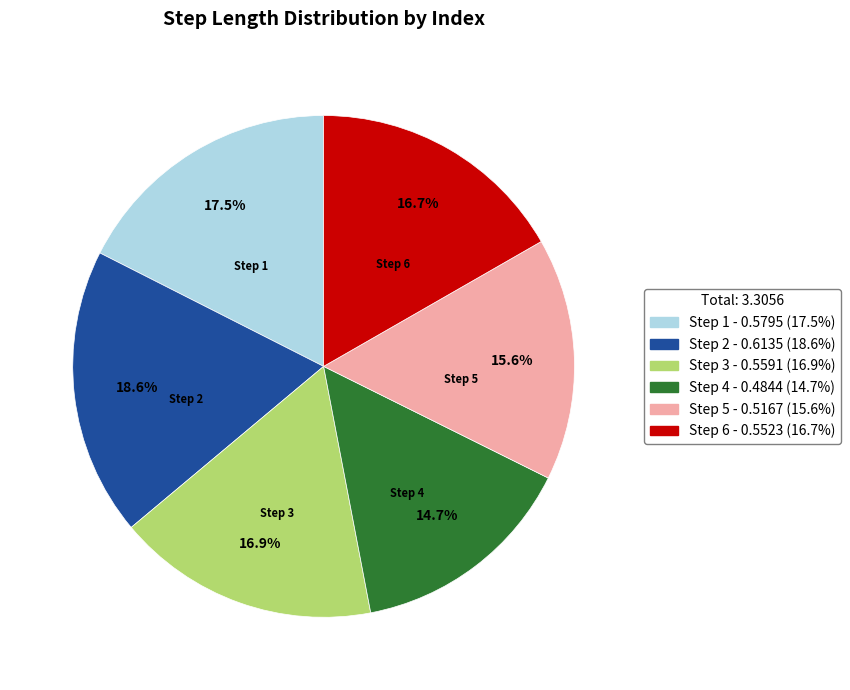

To the nearest percent, what is the difference between the largest and smallest slice percentages?

4%